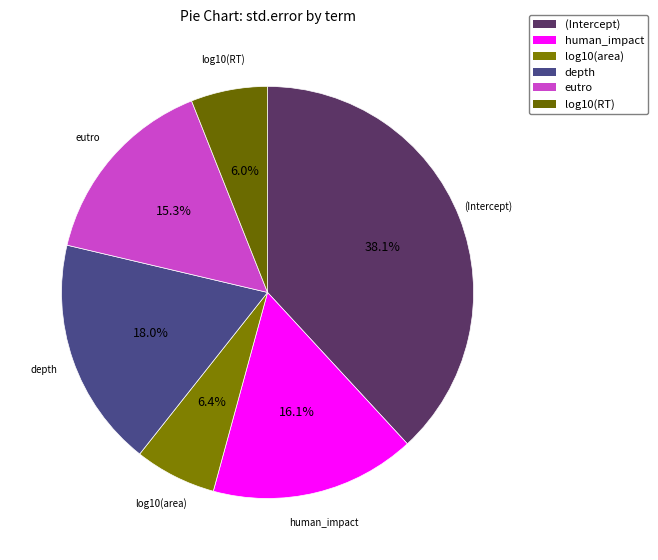

To the nearest percent, what is the combined percentage of (Intercept) and log10(RT)?

44%